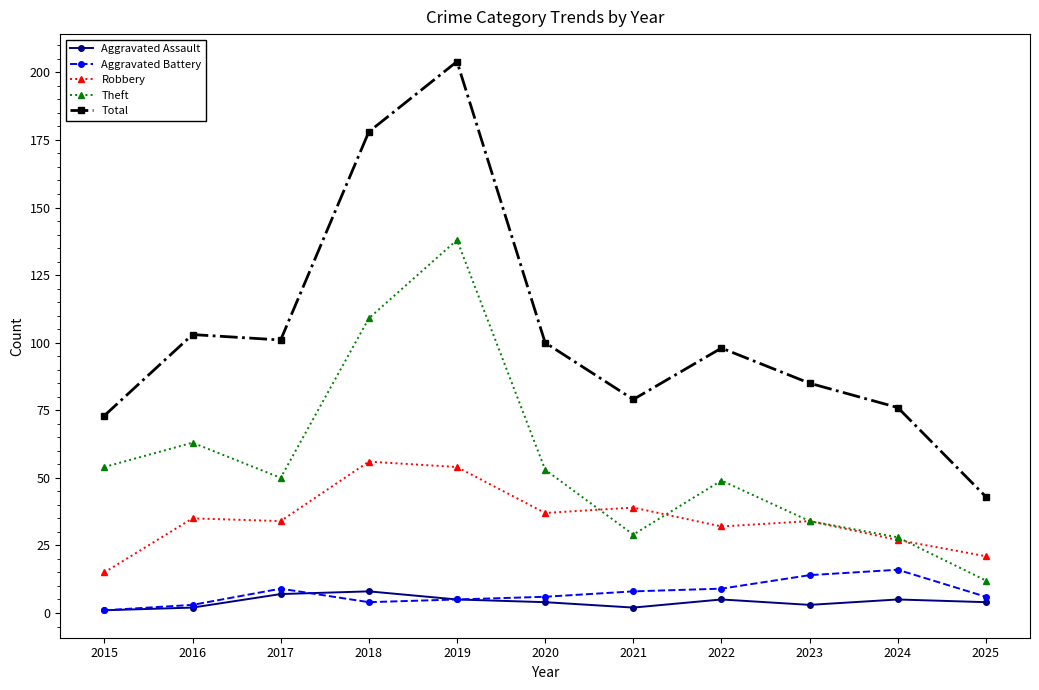

What is the sum of all Aggravated Battery values?

81